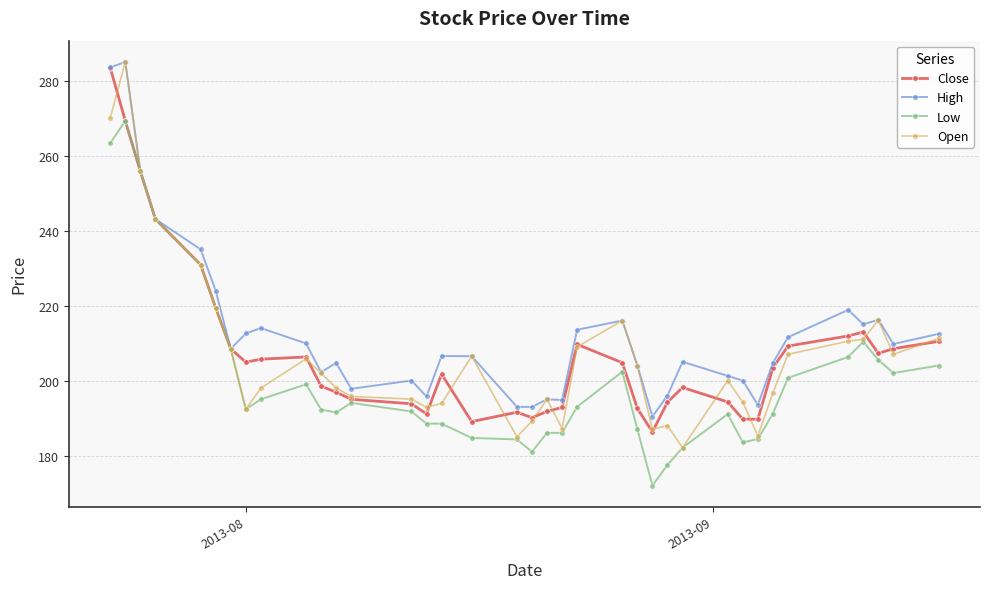

True or false: High has more than 0 interior local peaks.

True